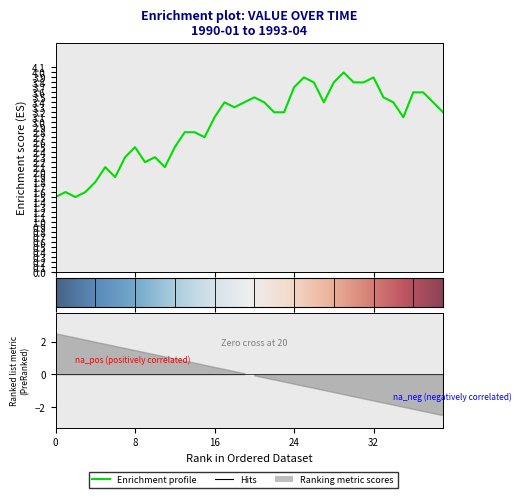

What is the greatest value displayed?

4.0